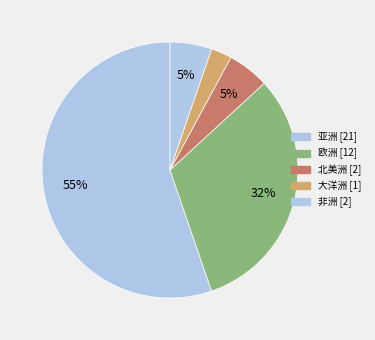

How many segments does this pie chart have?

5